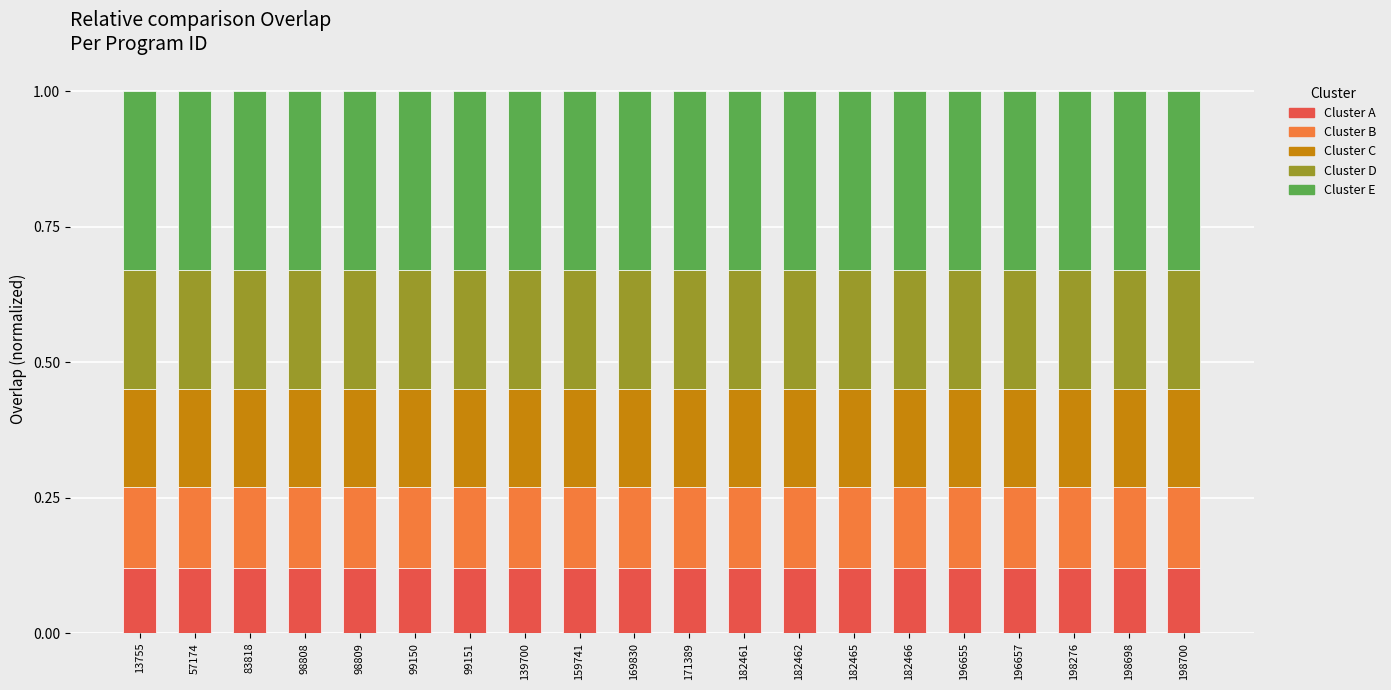

What is the total value across all series at 182466?

1.0